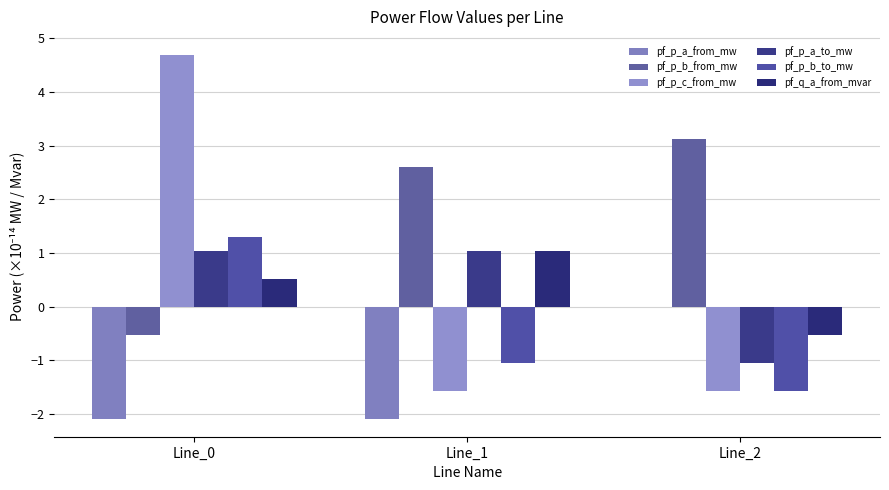

True or false: pf_p_b_to_mw has a value of -1.6 at Line_2.

True